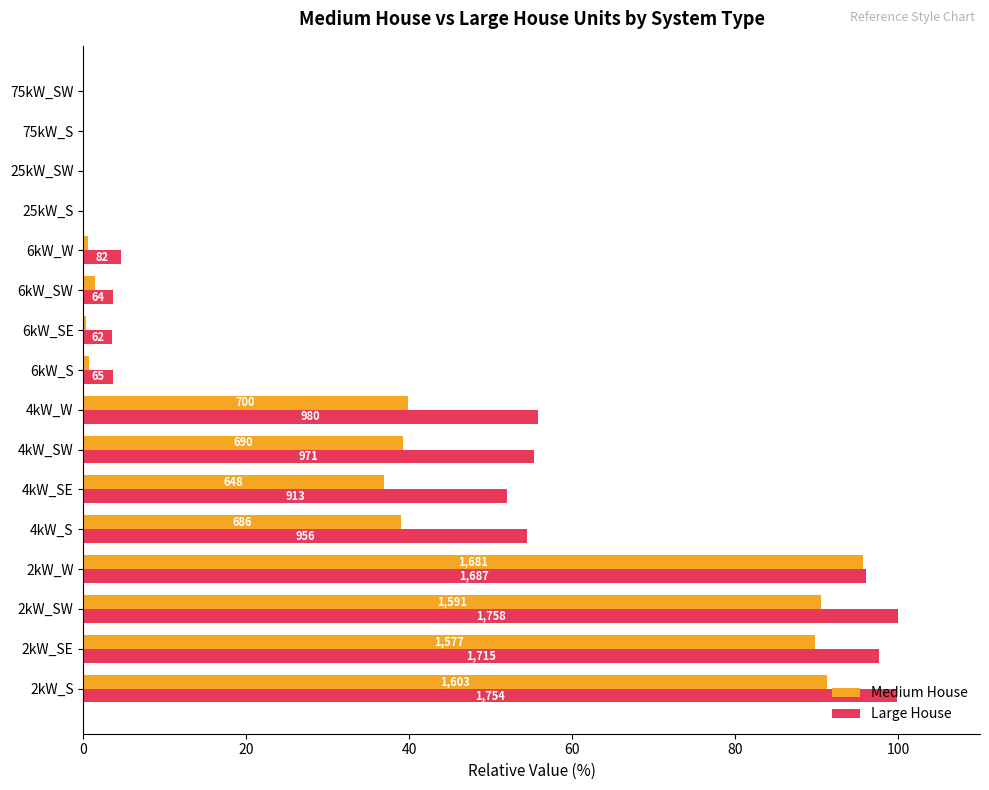

What are all the series names shown in the legend?

Medium House, Large House